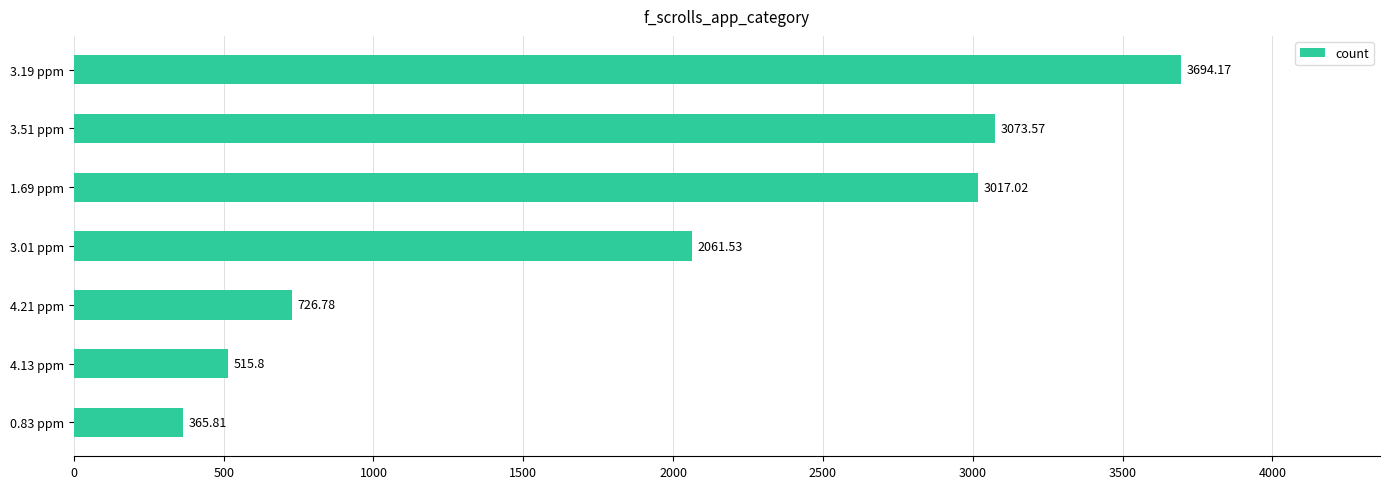

What is the difference between the maximum and second lowest values?

3178.4